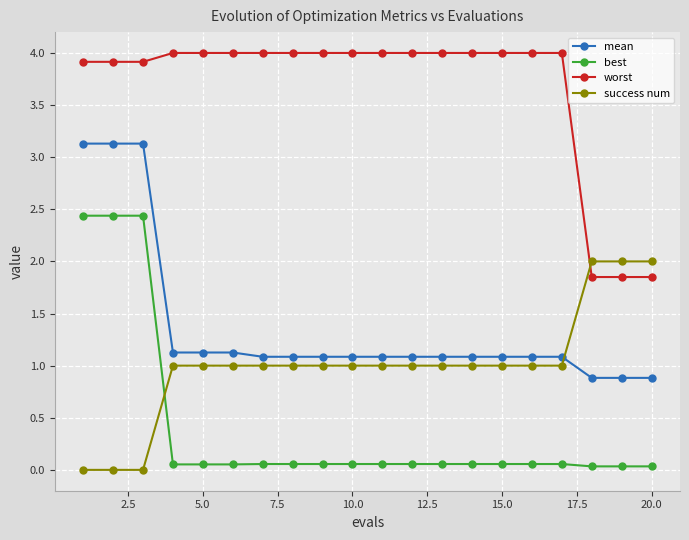

What is the sum of all worst values?

73.3